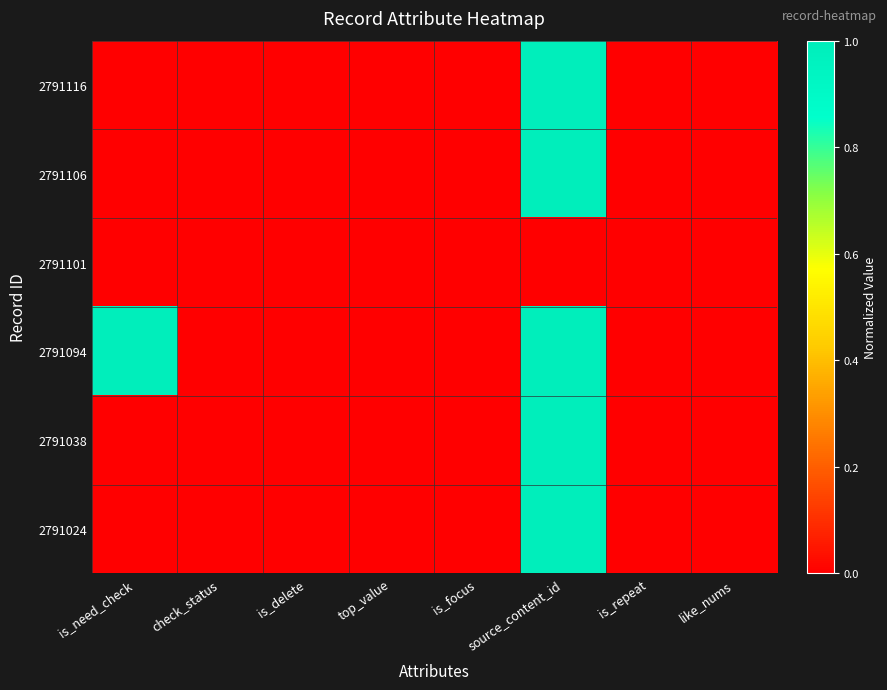

How many categories are shown in the chart?

8